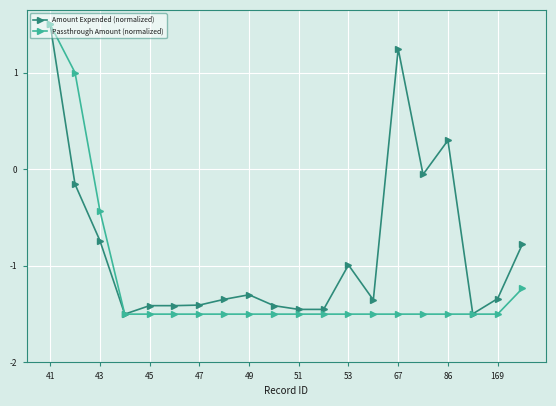

What is the greatest value displayed?

1.5